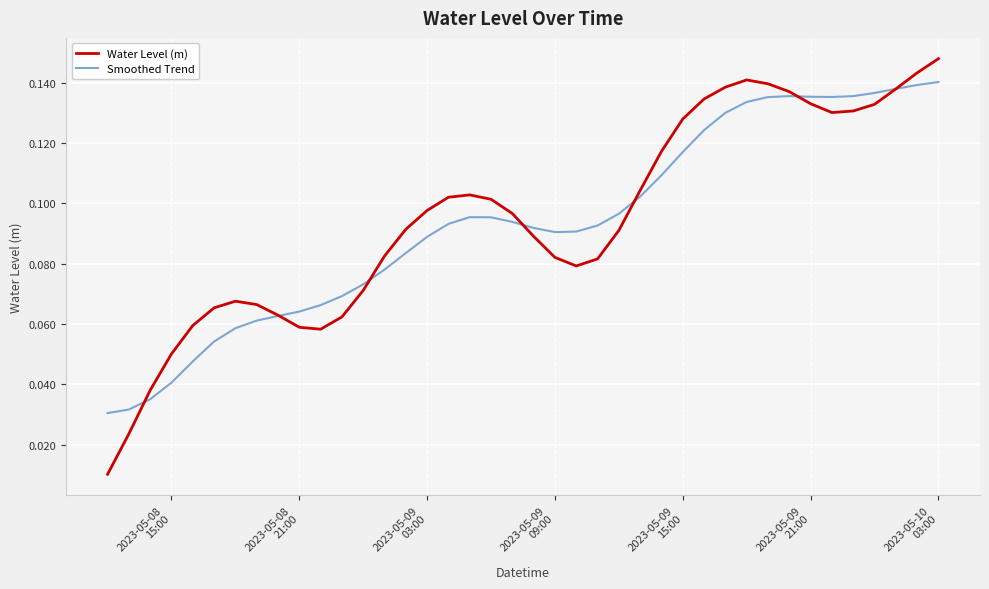

Which series has the widest spread of values?

Water Level (m)